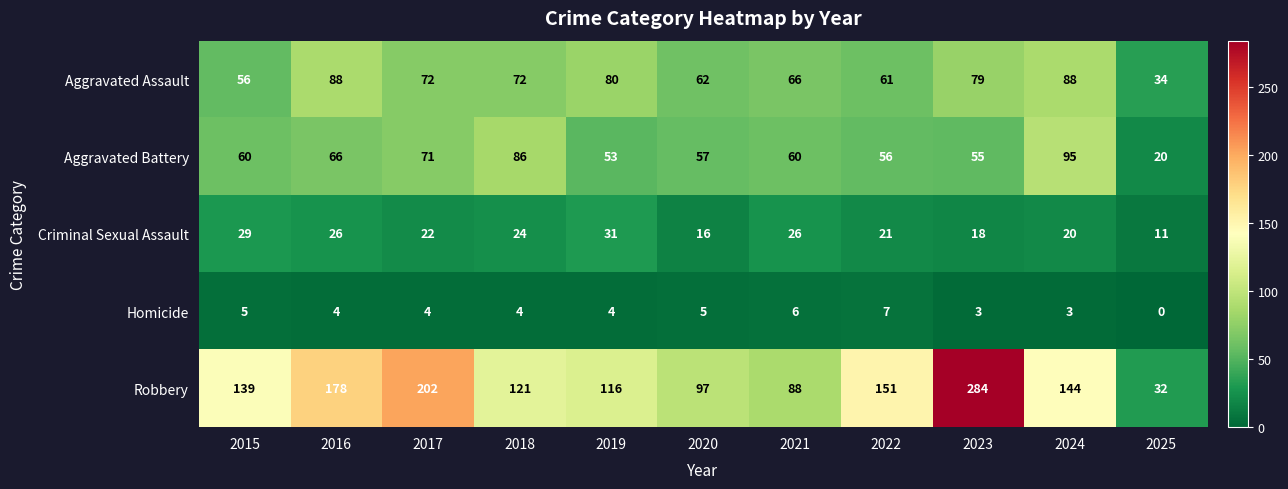

Count the Homicide values in the range 3 to 5.

8